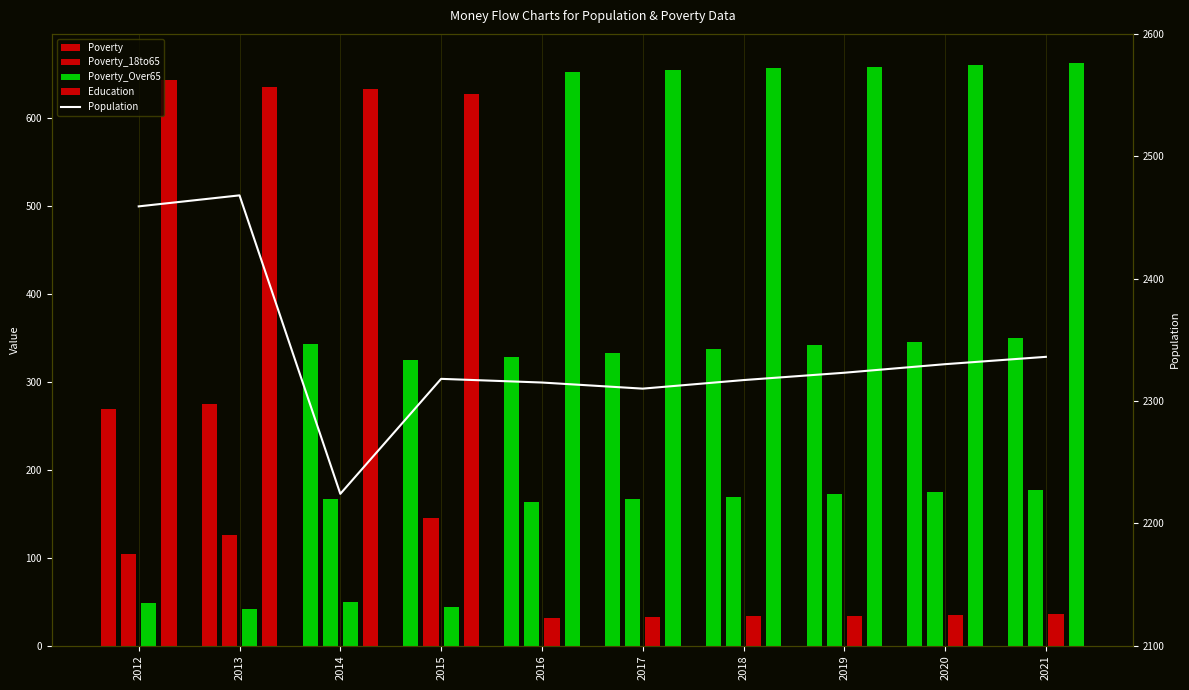

What is the value of the Population bar at the 2nd from the left?

2468